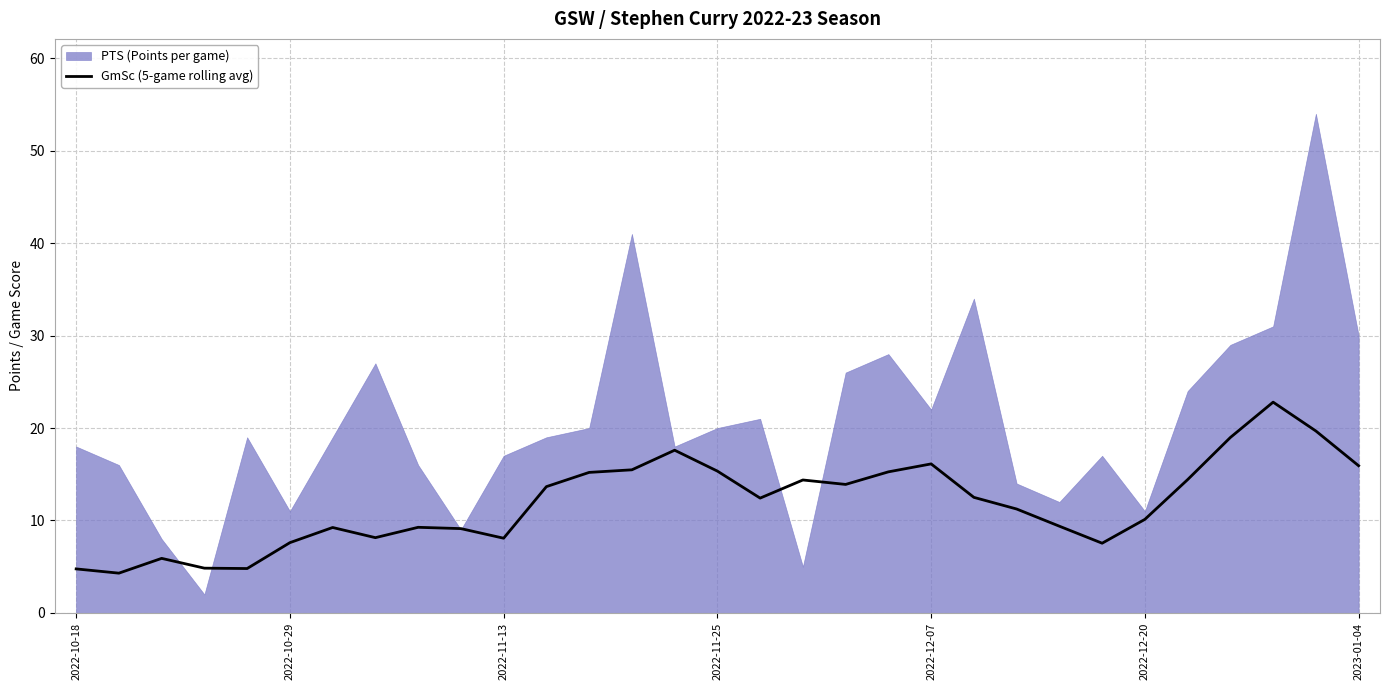

What is the difference between the maximum and minimum values?

18.5